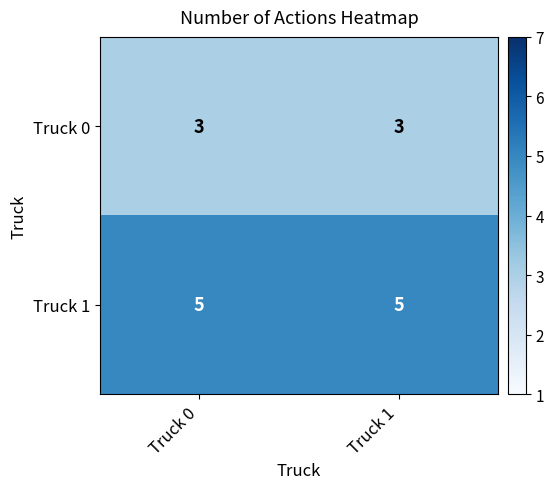

Reading left to right, extract all data points from this chart.

Truck 0: Truck 0=3	Truck 1=3
Truck 1: Truck 0=5	Truck 1=5